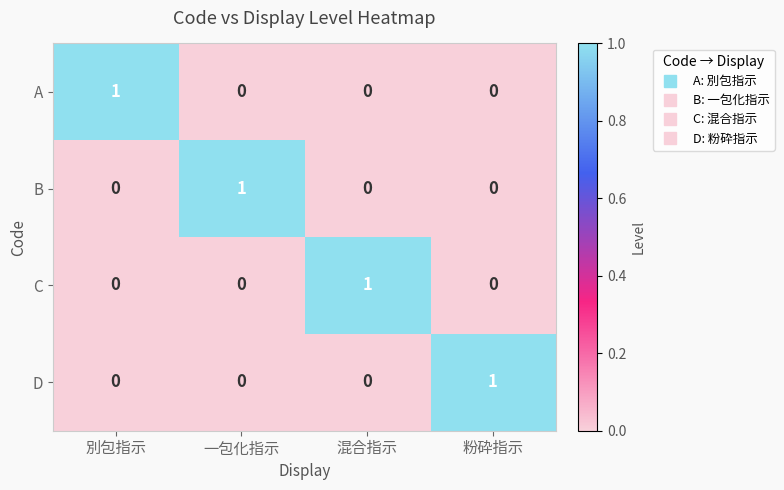

How many categories are shown in the chart?

4